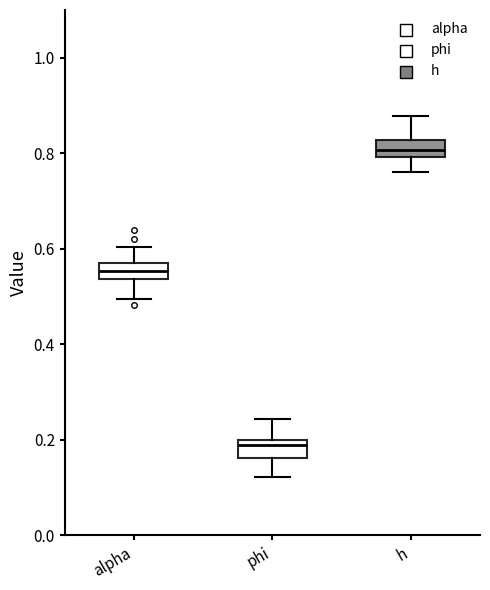

Where does the upper whisker of the box for phi end on the y-axis? The values are not printed on the chart, so give them approximately, as read against the axis.

0.24